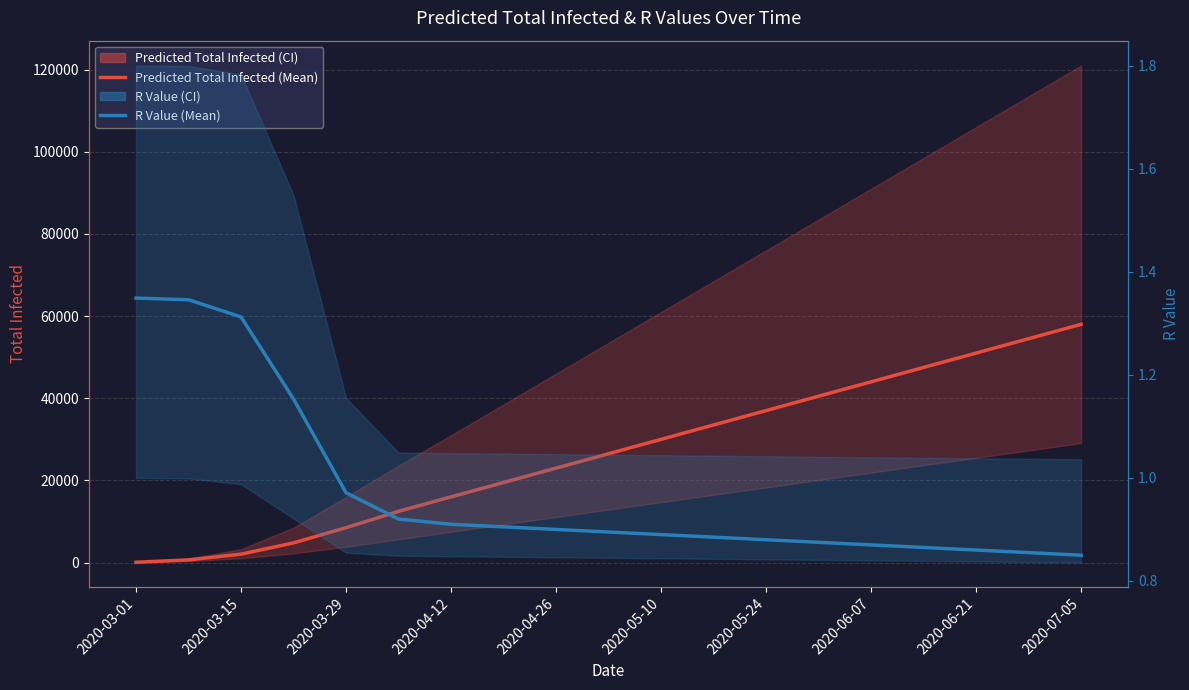

What value does the Predicted Total Infected (Mean) series have at 17?

54500.0